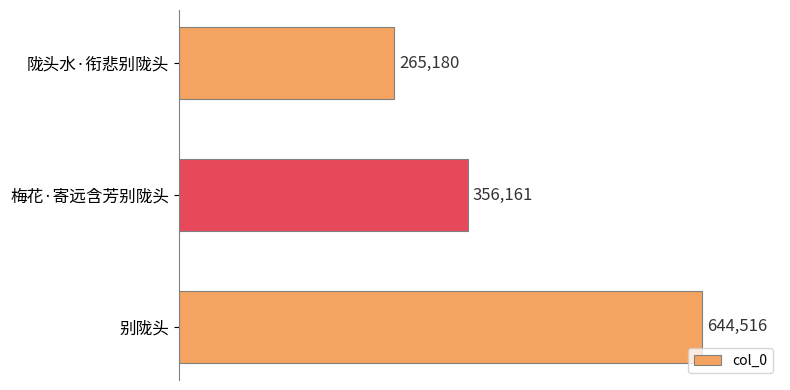

Which has a higher value, 陇头水·衔悲别陇头 or 别陇头?

别陇头